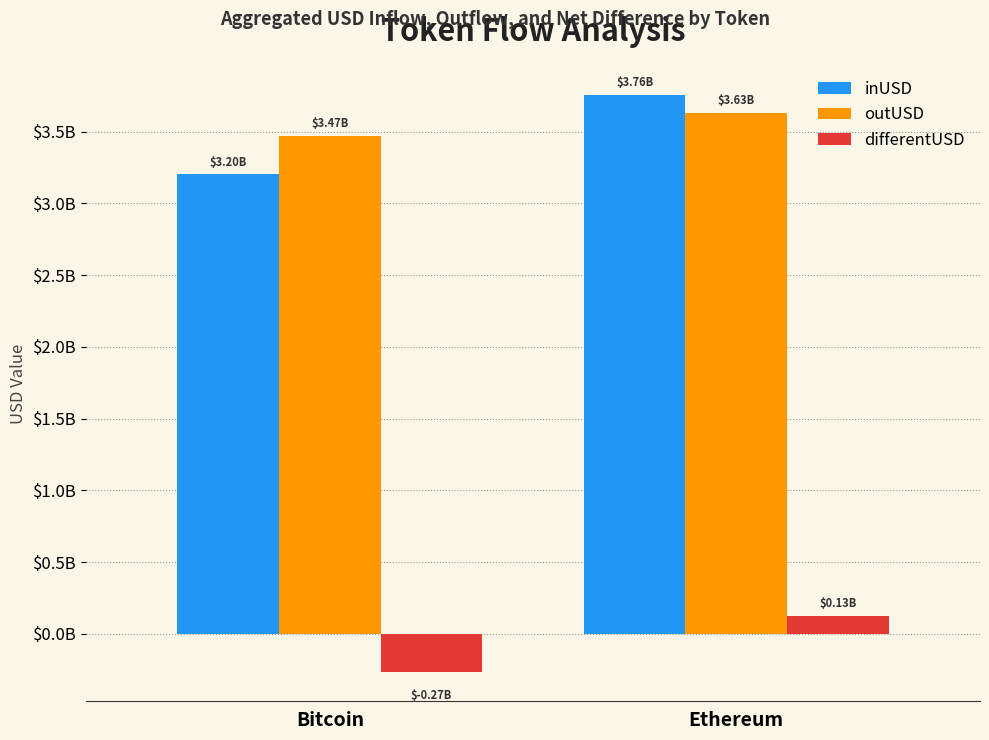

At which label does differentUSD first exceed 126348086?

Ethereum